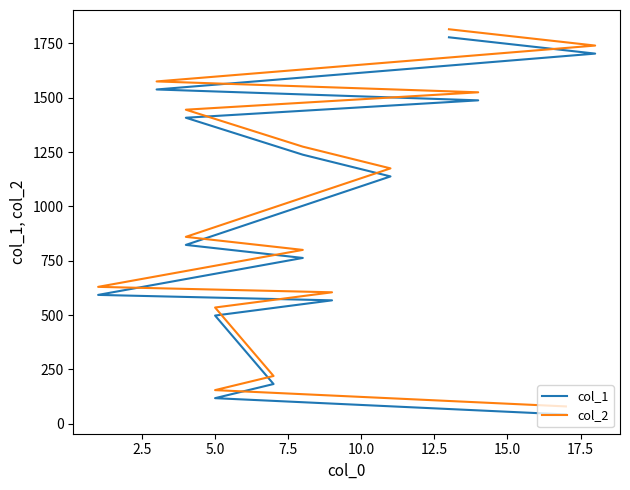

Reading left to right, transcribe all the data shown in this chart.

col_1: 43	118	183	498	568	593	763	823	1048	1138	1238	1408	1488	1538	1703	1778
col_2: 80	155	220	535	605	630	800	860	1085	1175	1275	1445	1525	1575	1740	1815